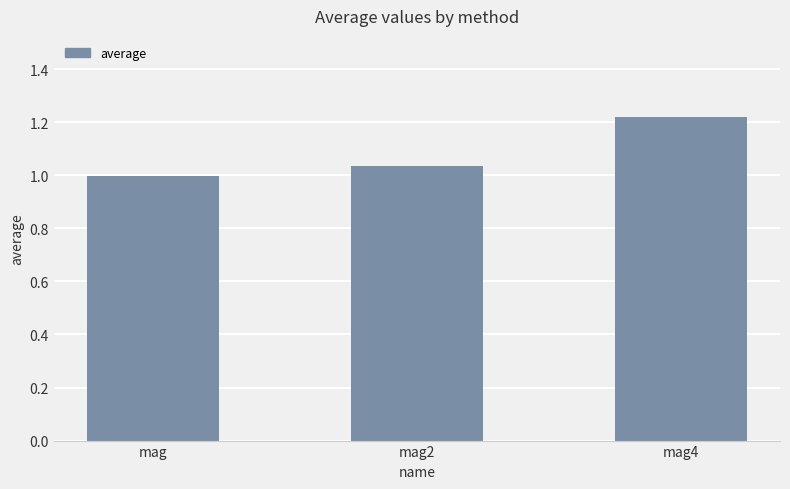

What is the label of the 3rd bar from the left?

mag4